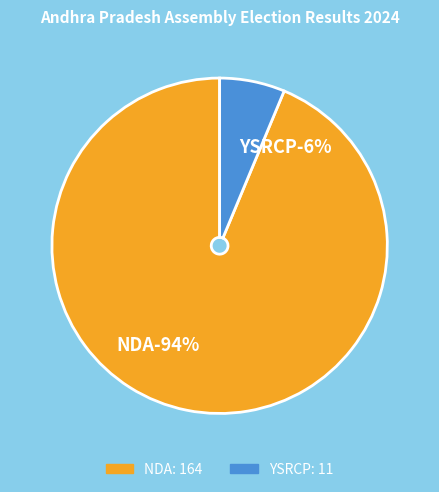

To the nearest percent, what is the combined percentage of NDA and YSRCP?

100%